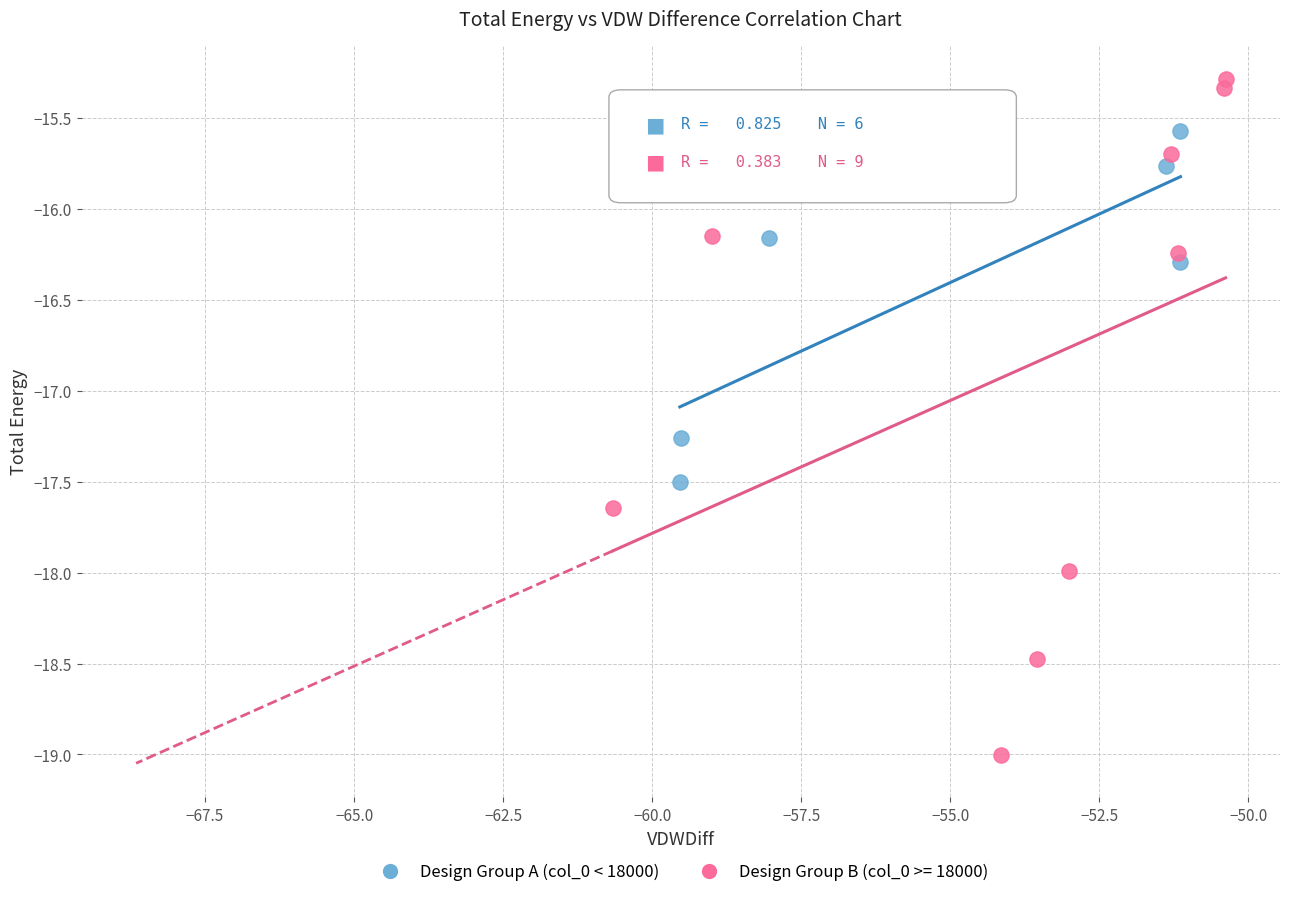

Which series reaches the maximum Y coordinate?

Design Group B (col_0 >= 18000)